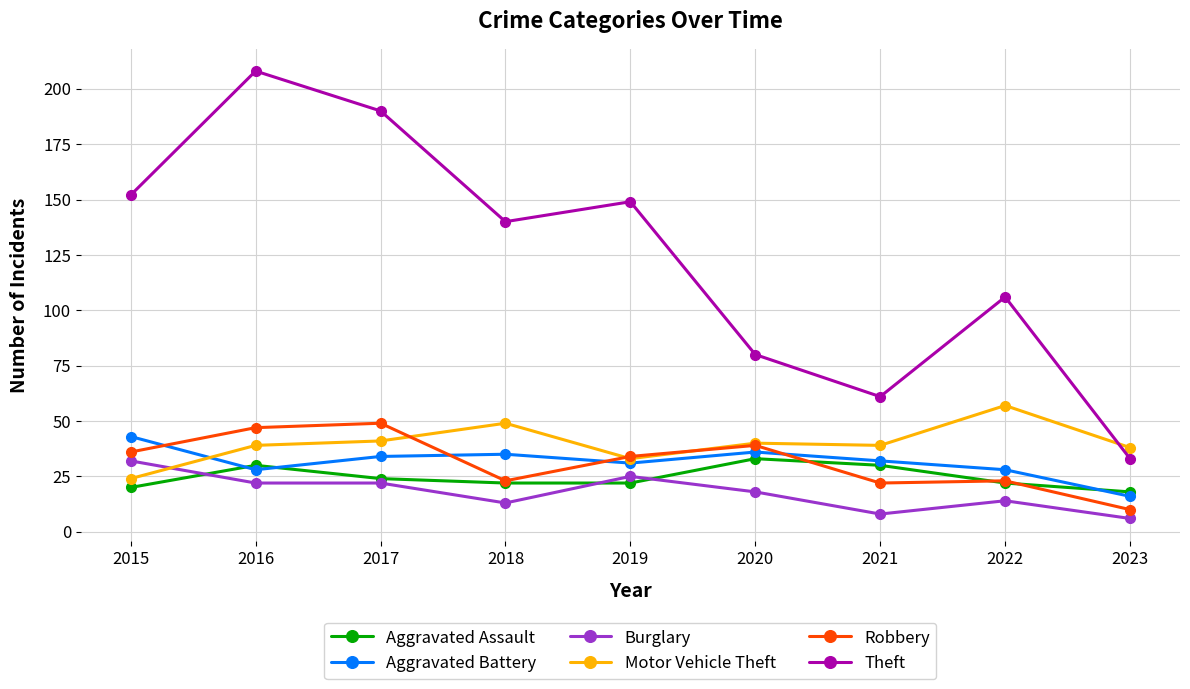

True or false: Aggravated Battery has a value of 12 at 2017.

False